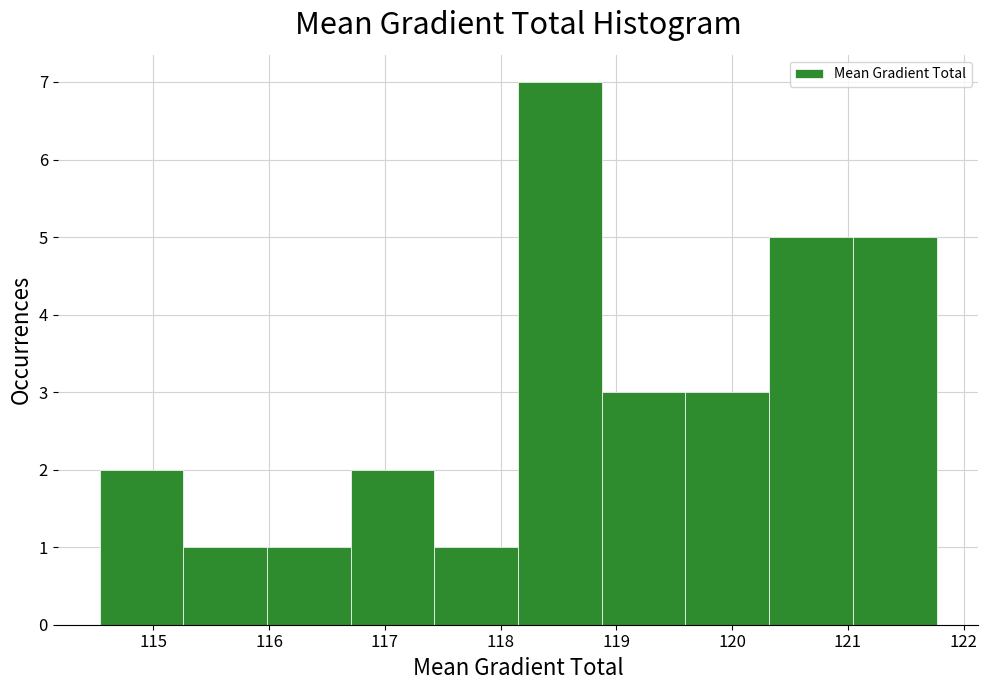

Reading left to right, list every bar in this chart as the range it spans on the x-axis followed by its height. Neither the bar edges nor the heights are printed on the chart, so give them approximately, as read against the axes.

114.5 to 115.3: 2
115.3 to 116.0: 1
116.0 to 116.7: 1
116.7 to 117.4: 2
117.4 to 118.2: 1
118.2 to 118.9: 7
118.9 to 119.6: 3
119.6 to 120.3: 3
120.3 to 121.0: 5
121.0 to 121.8: 5